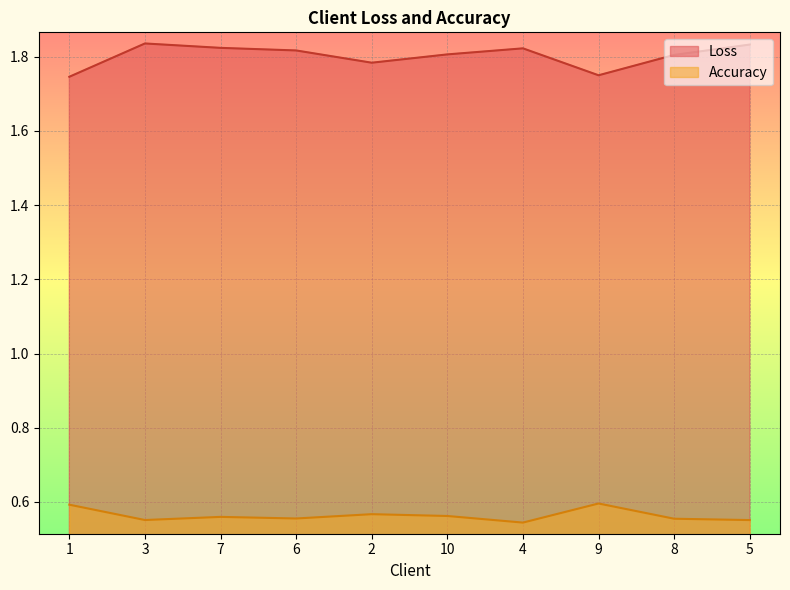

How many lines are shown in the chart?

2